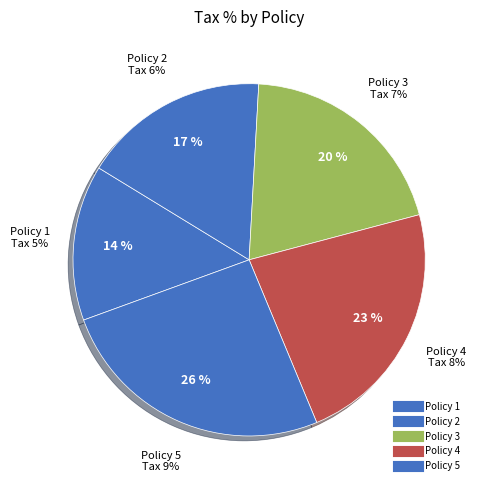

How many segments does this pie chart have?

5